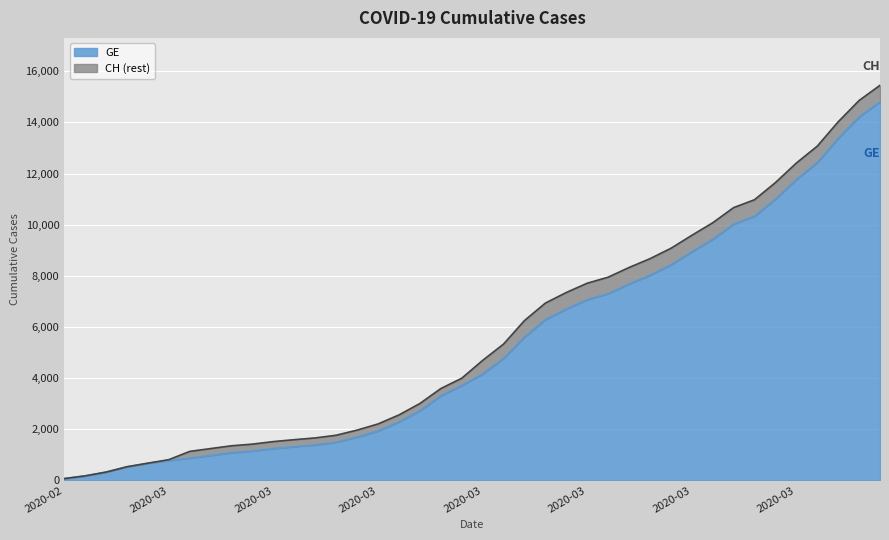

What is the maximum value for CH?

15450